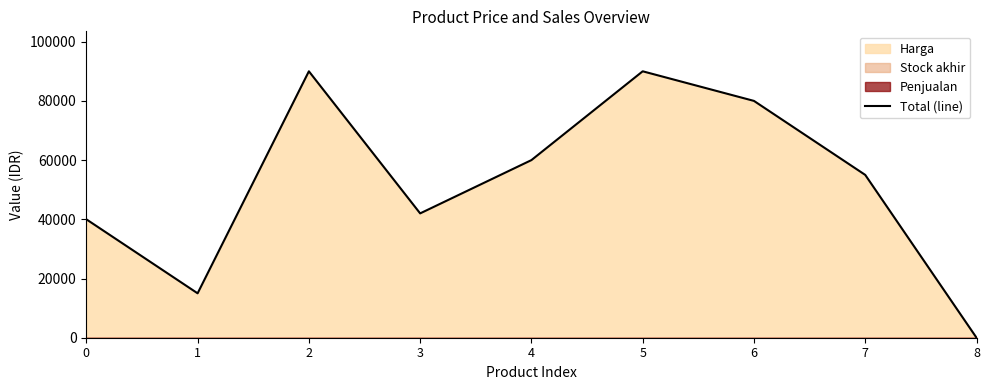

At which label does the data first exceed 55000?

2